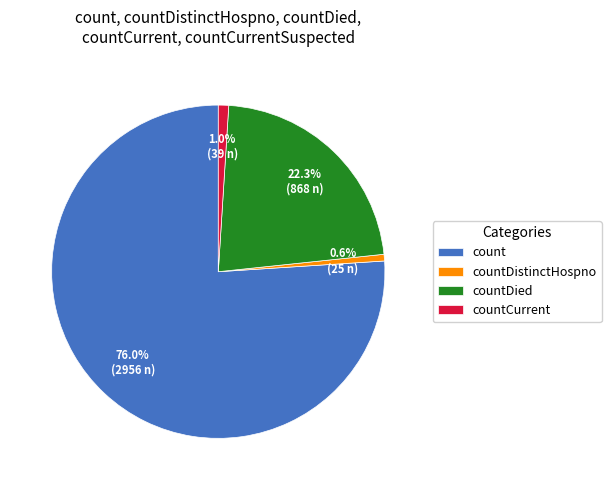

Does count account for over 50% of the chart?

Yes